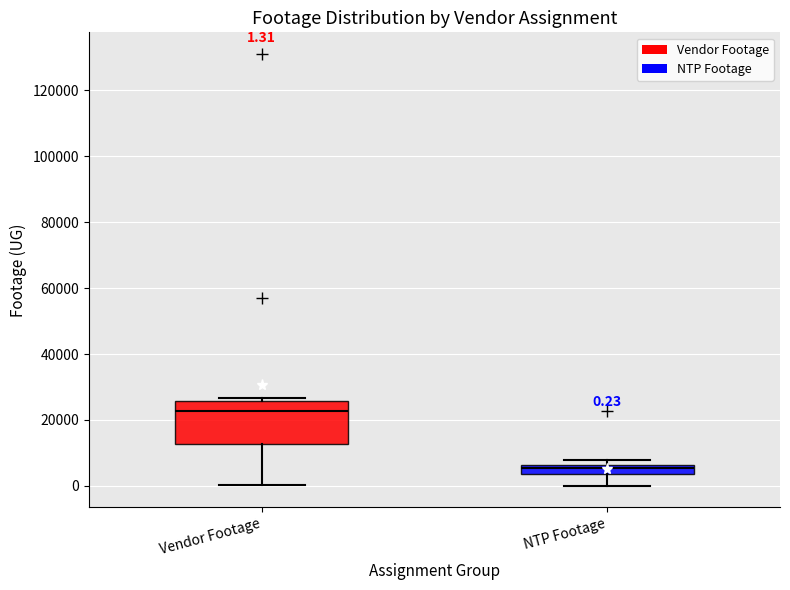

Which box has the lowest median line?

NTP Footage